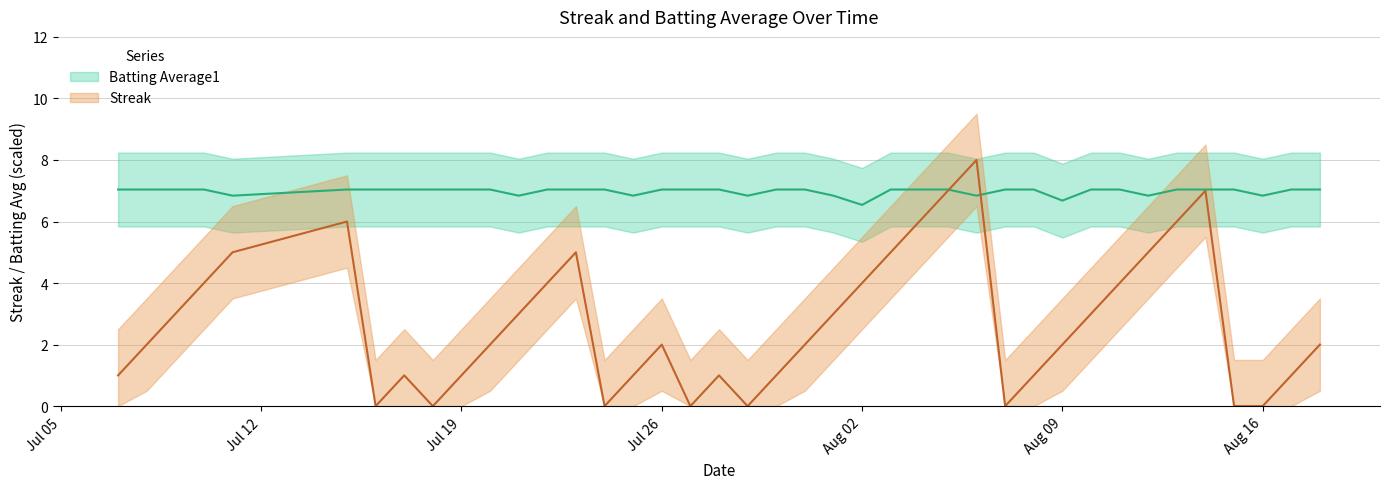

Which series has the widest spread of values?

Streak